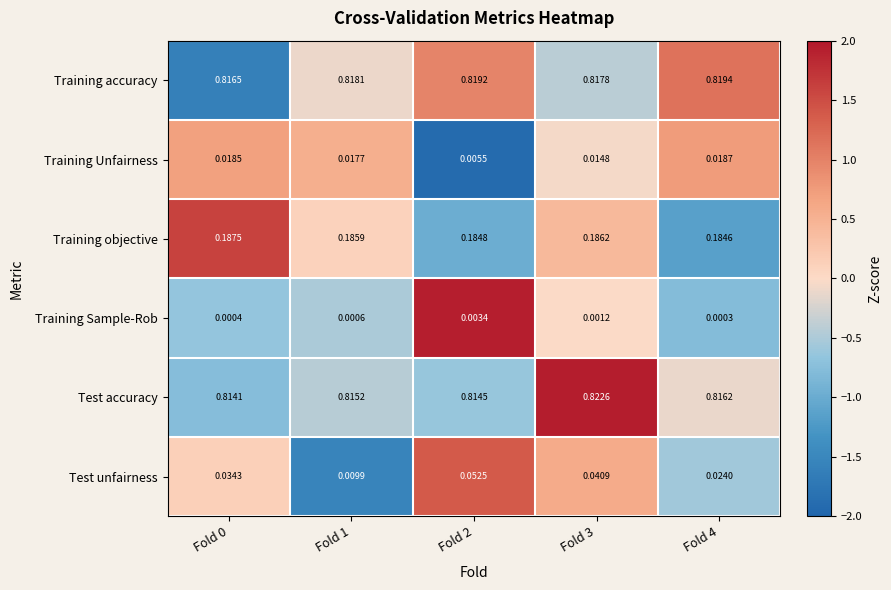

Which series has the largest total across all categories?

Training accuracy